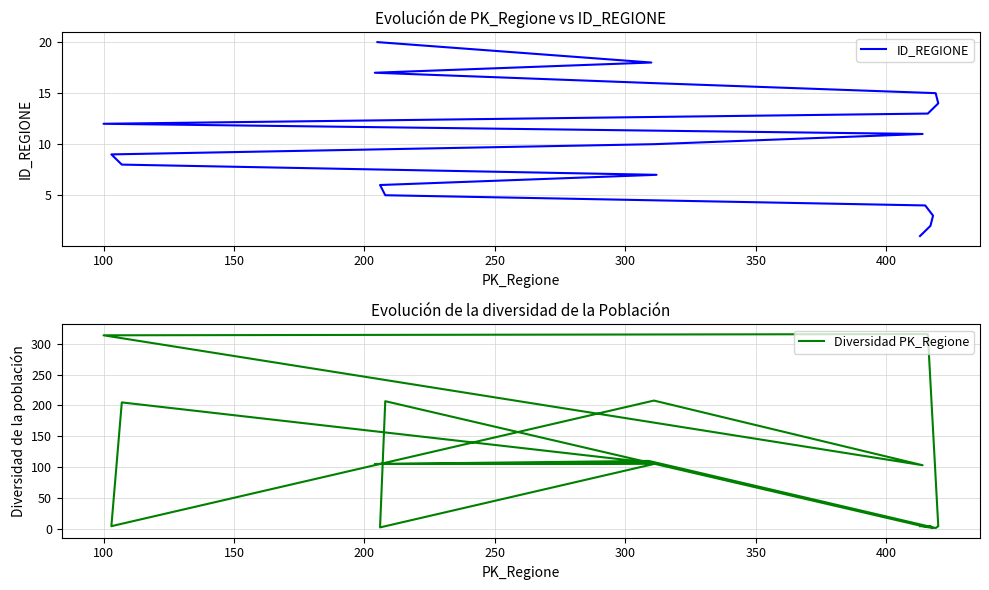

Which series has the largest total across all categories?

Diversidad PK_Regione